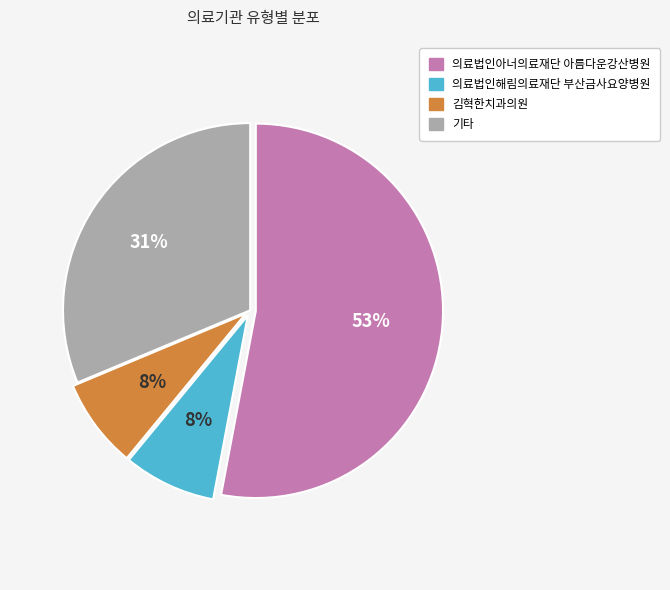

To the nearest percent, what is the difference between the largest and smallest slice percentages?

45%